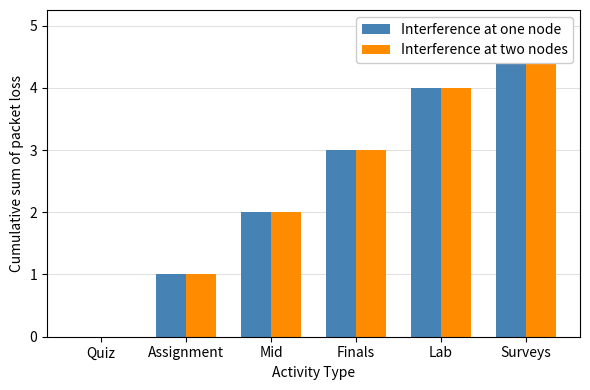

Rank the categories by Interference at one node value from highest to lowest.

Surveys, Lab, Finals, Mid, Assignment, Quiz